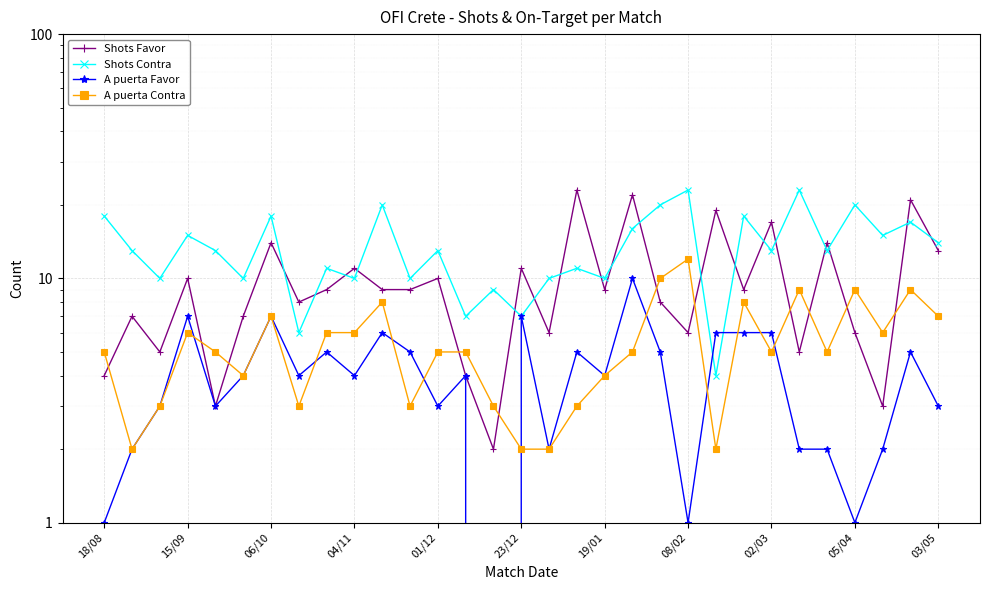

True or false: Shots Contra and A puerta Contra cross at least once.

False